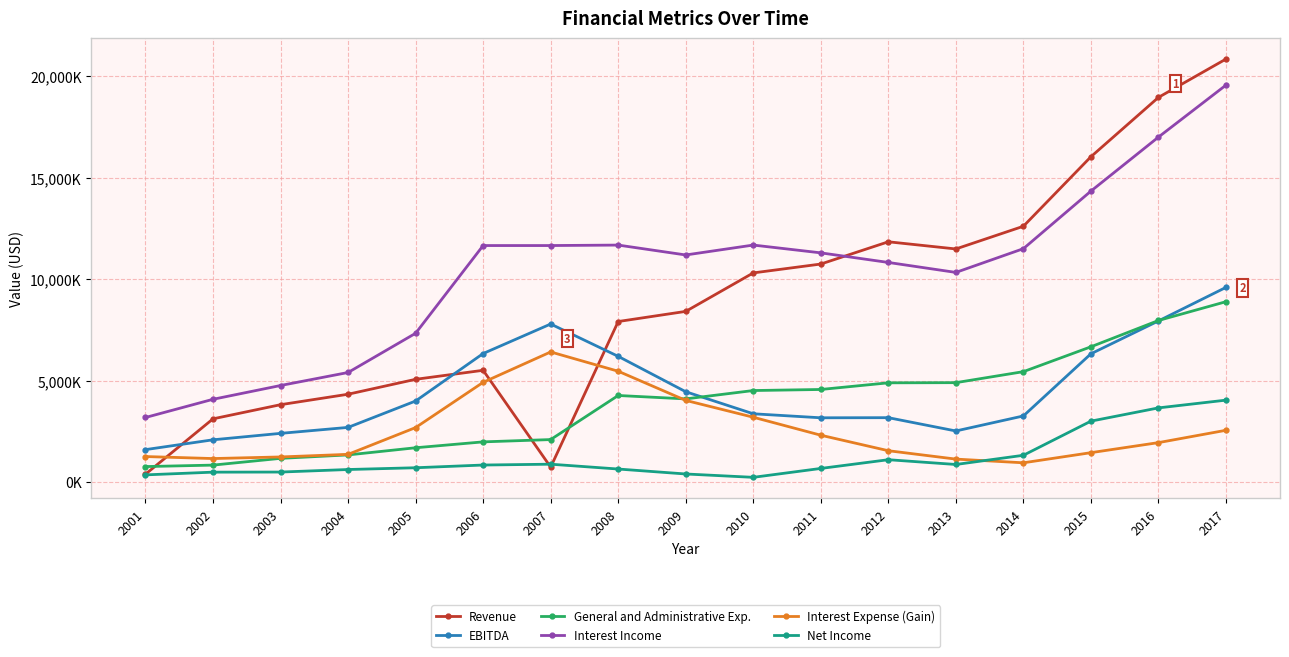

Does the chart display data point markers on the line(s)?

Yes